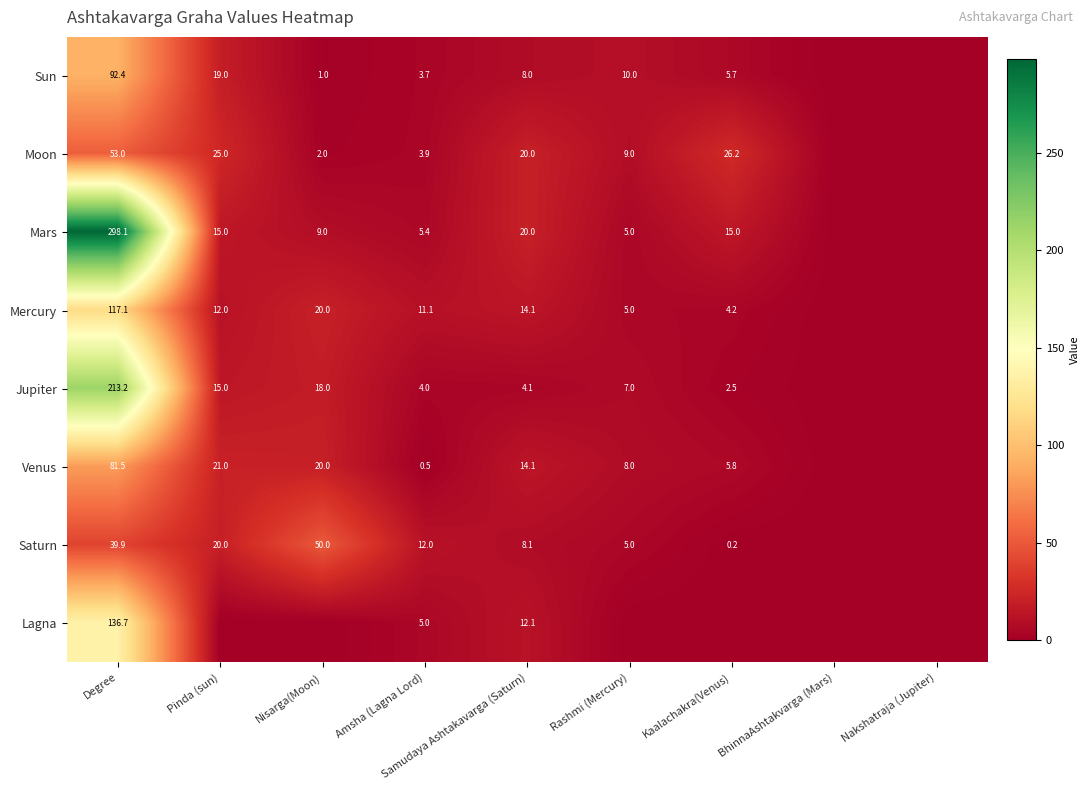

The Sun series shows 7.8 at Pinda (sun). True or false?

False